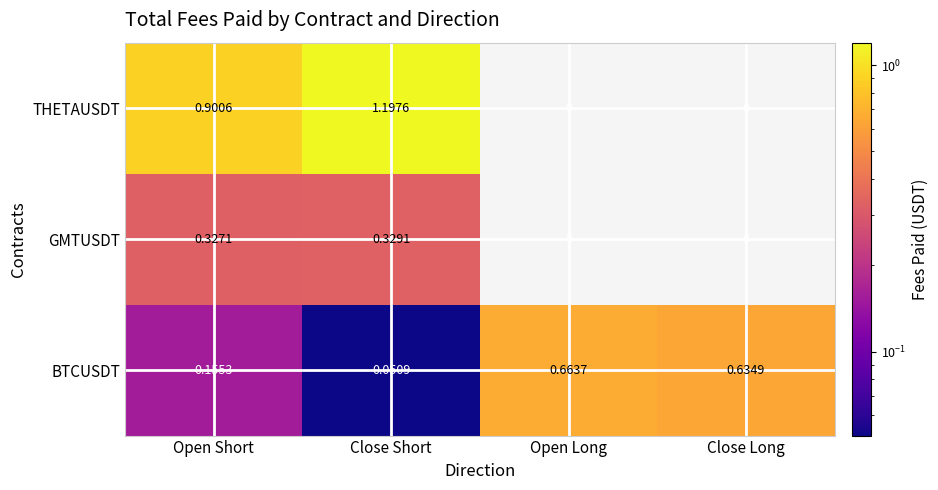

Rank the series by their maximum value, from highest to lowest.

THETAUSDT, BTCUSDT, GMTUSDT